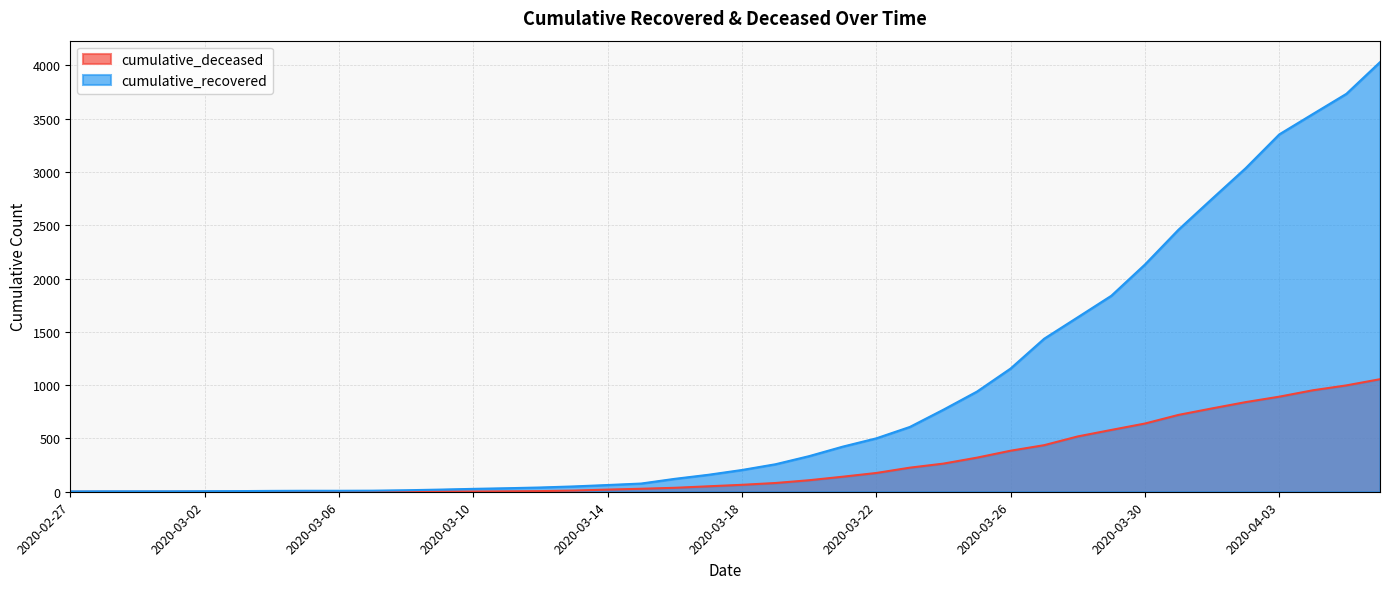

Rank the series at 2020-02-28 from highest to lowest value.

cumulative_recovered, cumulative_deceased